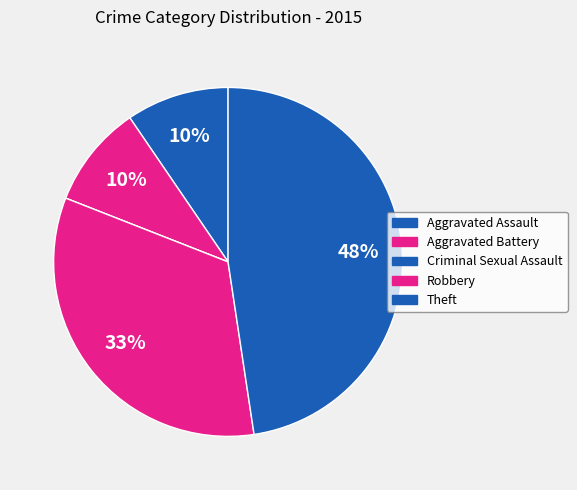

Is it true that Aggravated Battery is 10% of the pie?

True